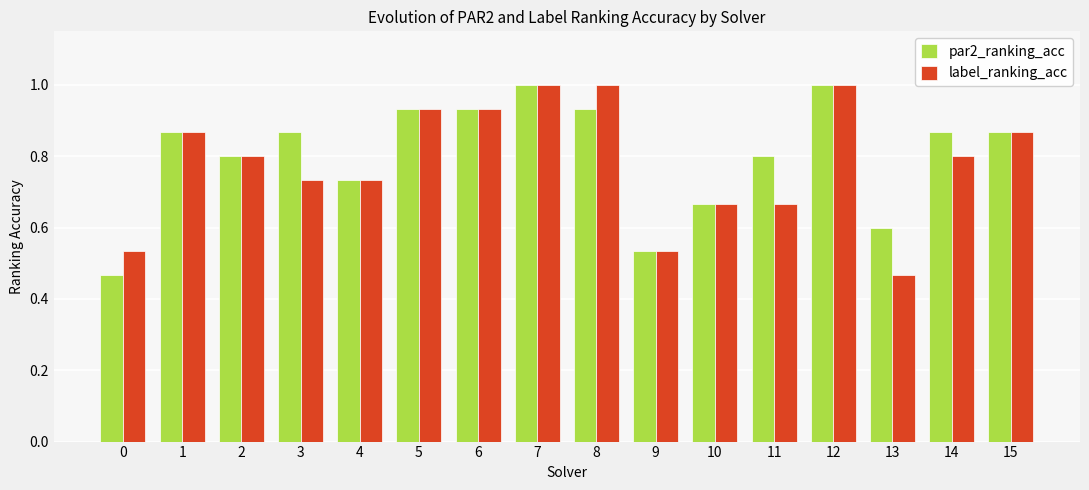

How many bars are there in each group?

2